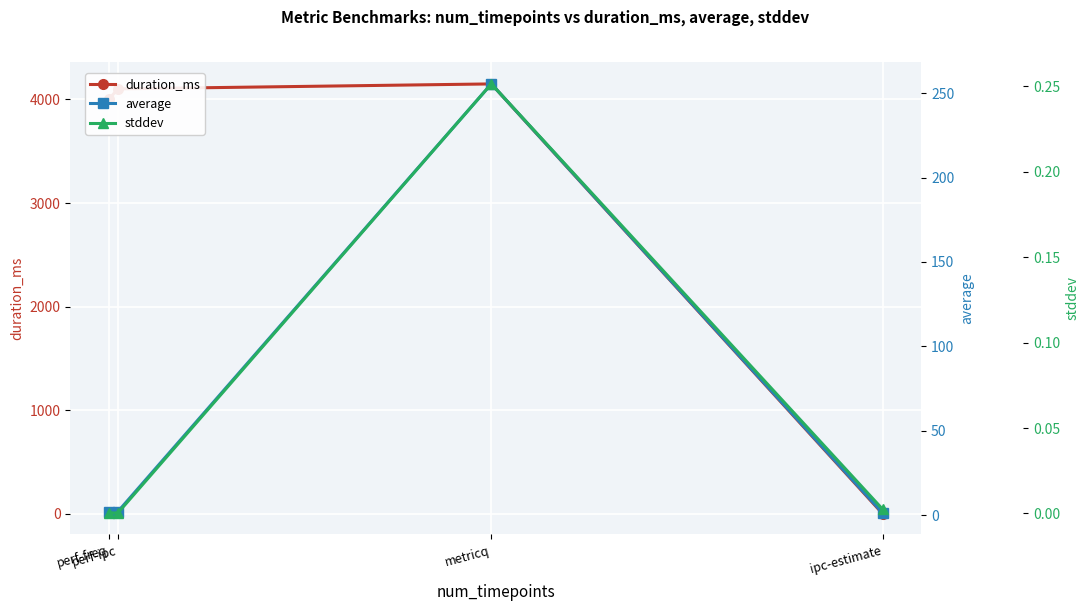

At which label is duration_ms closest to 2075?

perf-freq